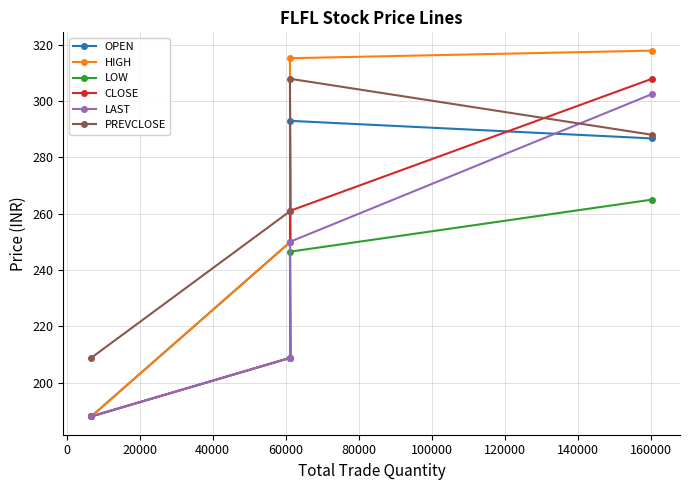

What is the value of the PREVCLOSE point at the 3rd from the left?

261.0